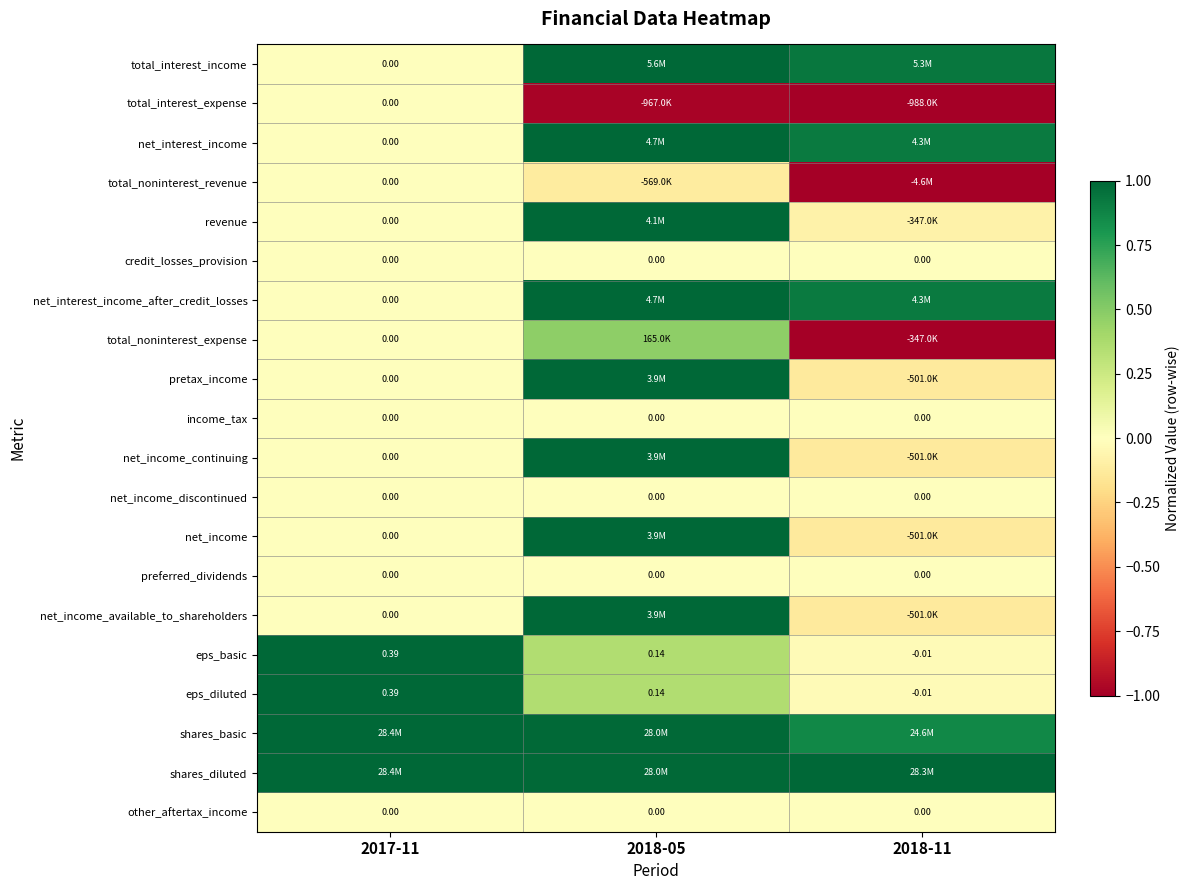

Which category has the highest value in the eps_diluted series?

2017-11